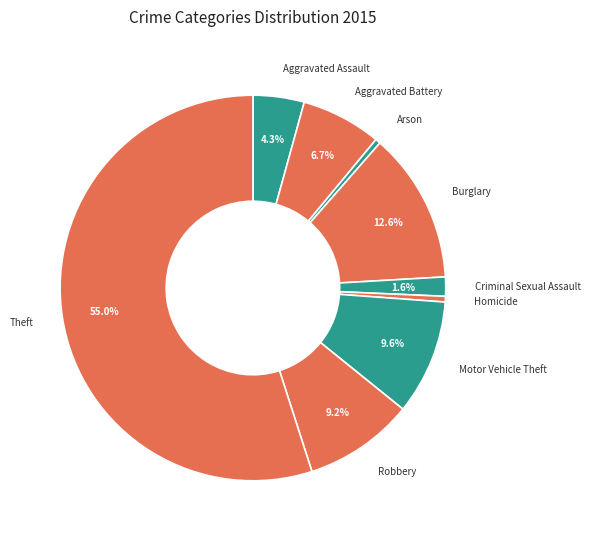

Is it true that Motor Vehicle Theft is 1% of the pie?

False